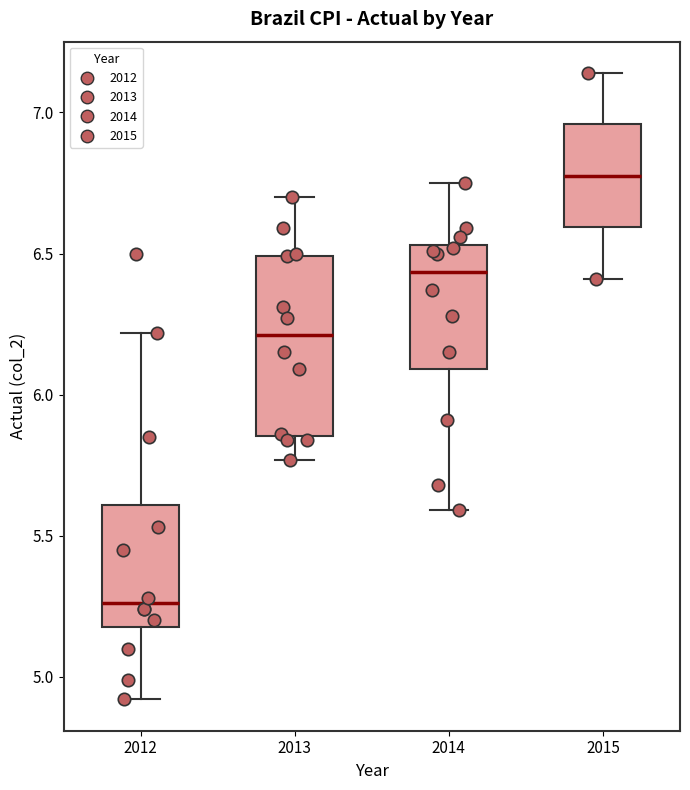

Which box has the lowest median line?

2012